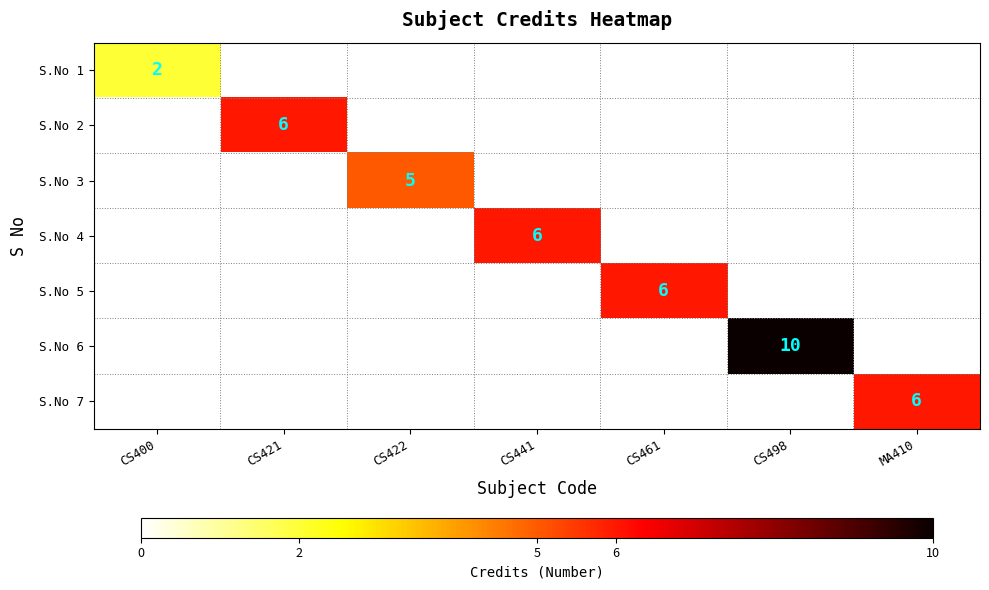

The S.No 4 series shows 1 at CS441. True or false?

False